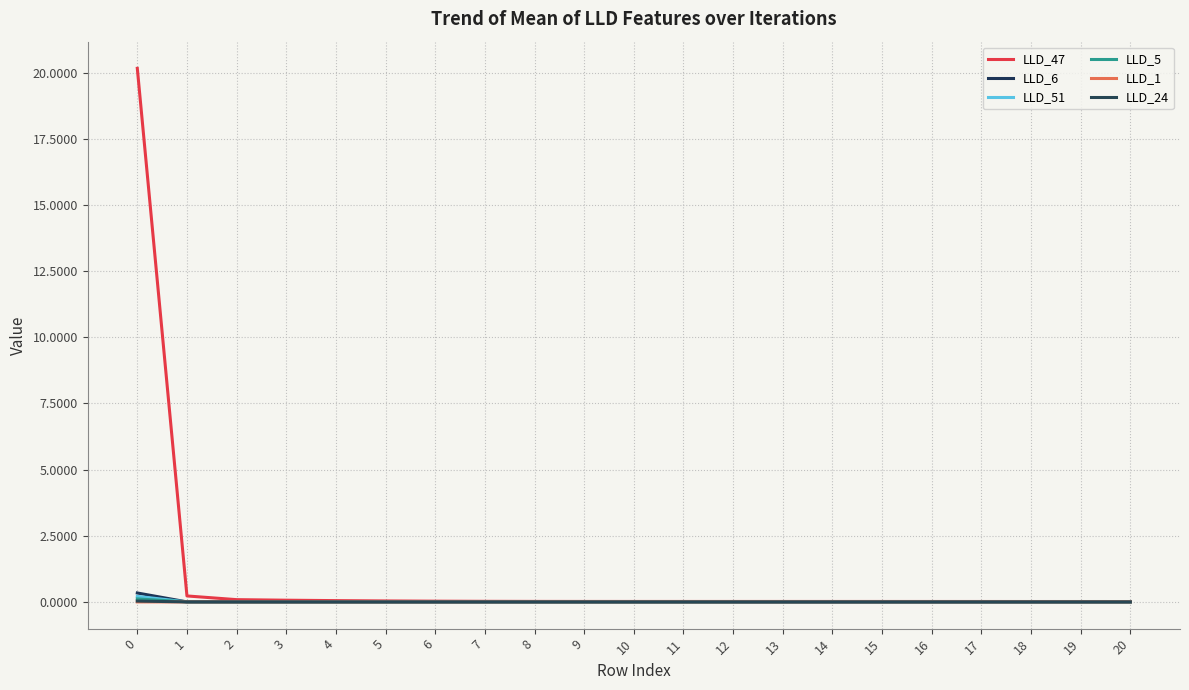

Is the value of LLD_5 at 16 greater than the value of LLD_6 at 0?

No